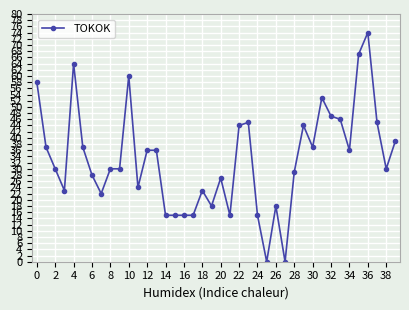

How many lines are shown in the chart?

1